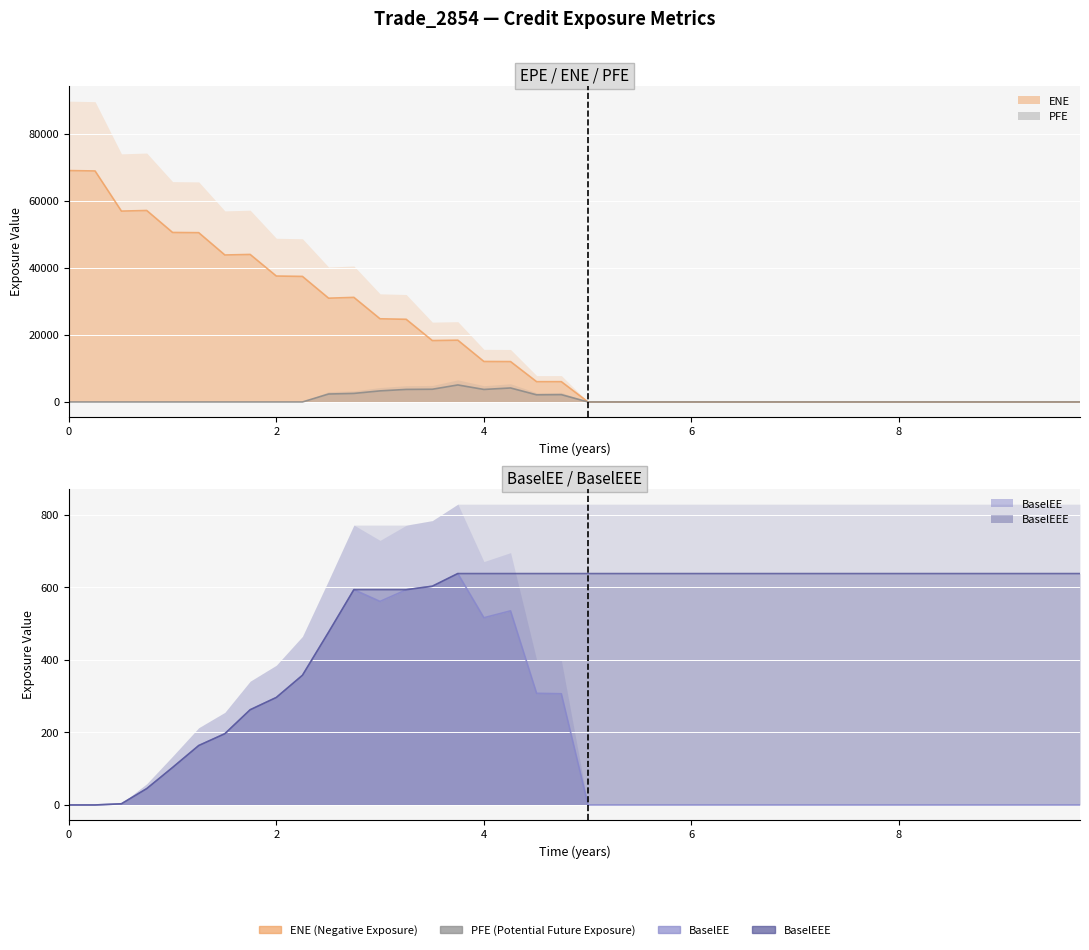

How many intersections are there between PFE and BaselEEE?

2